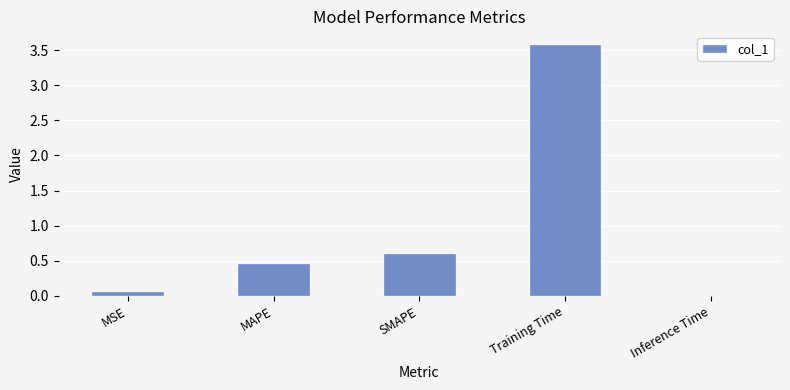

What is the change in value from SMAPE to Training Time?

+3.0